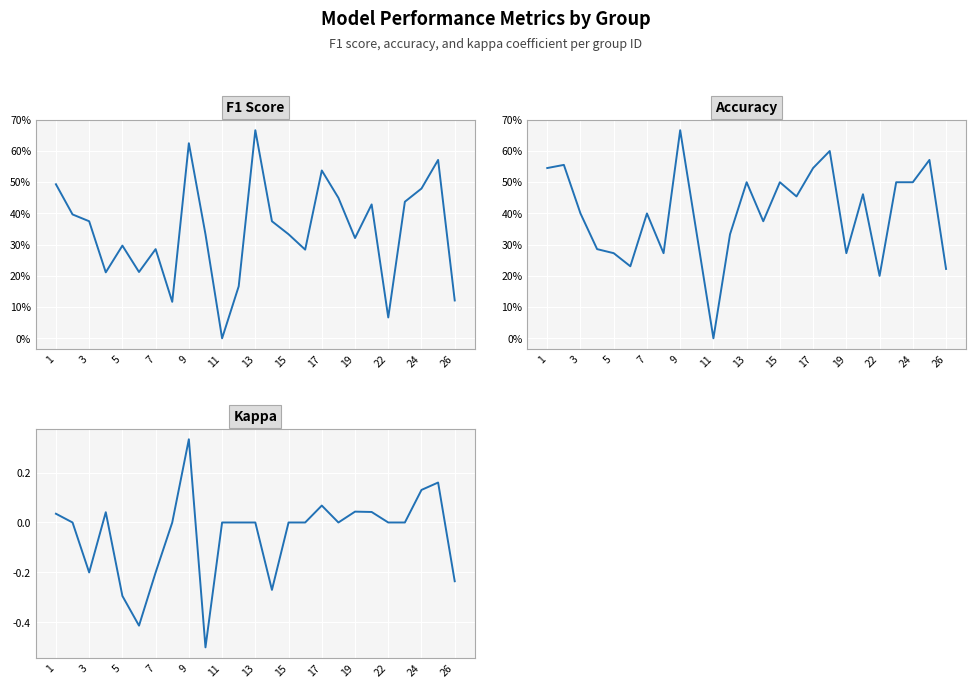

Is it true that f1 equals 0.7 at 19?

False